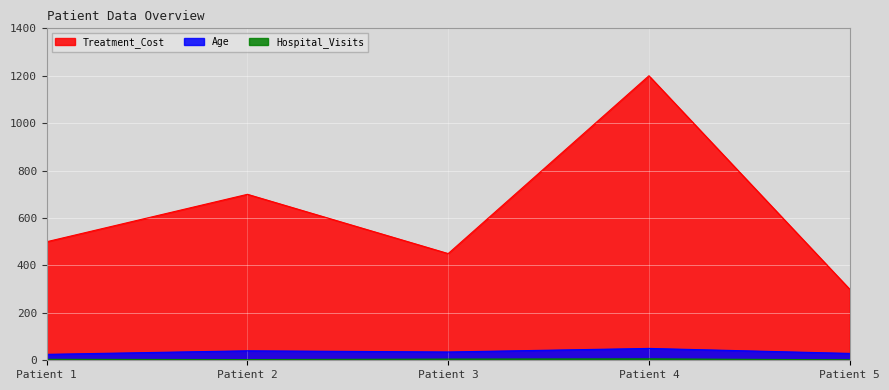

What is the sum of all Treatment_Cost values?

3150